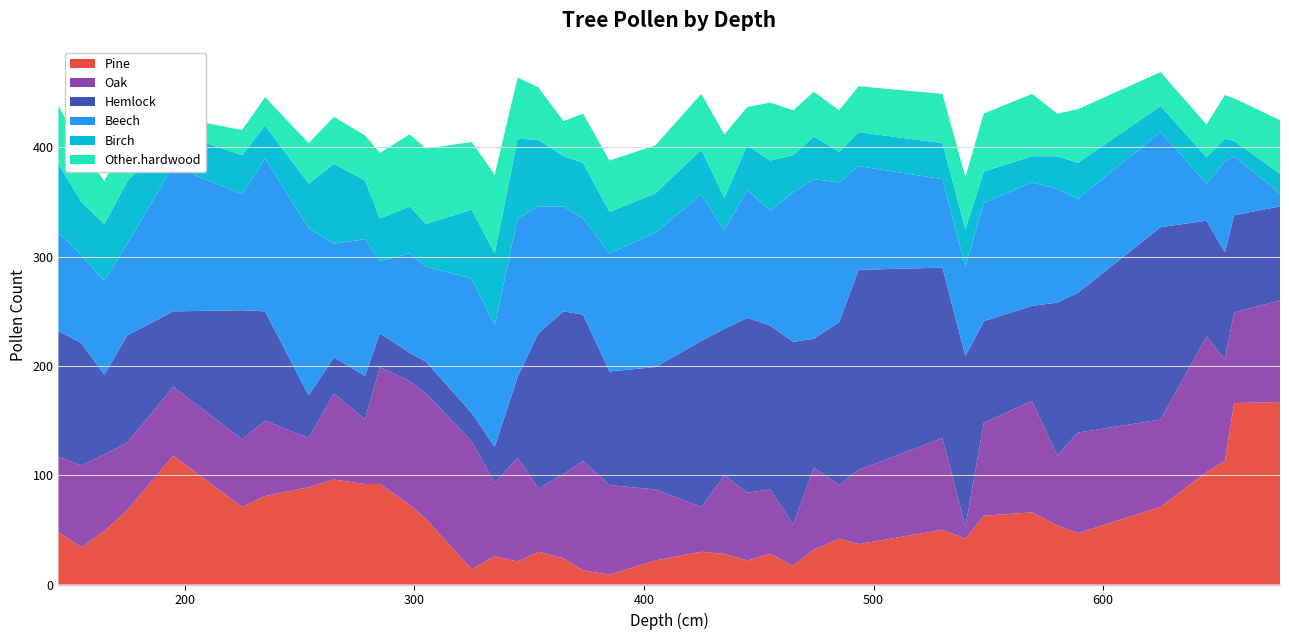

Reading left to right, transcribe all the data shown in this chart.

Pine: 48	34	49	68	118	71	81	89	96	92	92	73	60	14	26	21	30	24	13	9	22	30	28	22	28	17	32	42	37	50	42	63	66	54	47	71	103	113	166	167
Oak: 69	75	70	62	63	62	69	45	79	59	107	113	115	117	67	95	58	77	100	82	65	41	72	62	59	38	75	49	68	84	11	85	102	64	92	80	124	93	83	93
Hemlock: 115	112	73	98	69	118	100	39	33	40	31	26	29	26	33	74	142	149	134	104	112	152	134	160	150	167	118	149	183	156	156	93	87	140	128	176	106	98	89	86
Beech: 90	80	86	84	133	106	140	153	104	125	66	91	87	123	111	145	116	96	88	108	123	134	90	117	105	137	146	128	95	81	82	108	113	104	86	87	34	83	54	12
Birch: 63	49	52	57	31	36	30	41	73	54	39	43	39	63	66	73	61	46	51	38	36	41	30	41	46	34	39	28	31	33	34	29	24	30	33	24	24	21	14	18
Other.hardwood: 53	51	39	43	14	23	26	37	43	41	60	66	69	62	72	56	48	32	45	47	44	51	58	35	53	41	41	38	42	45	48	53	57	39	49	31	30	40	39	49